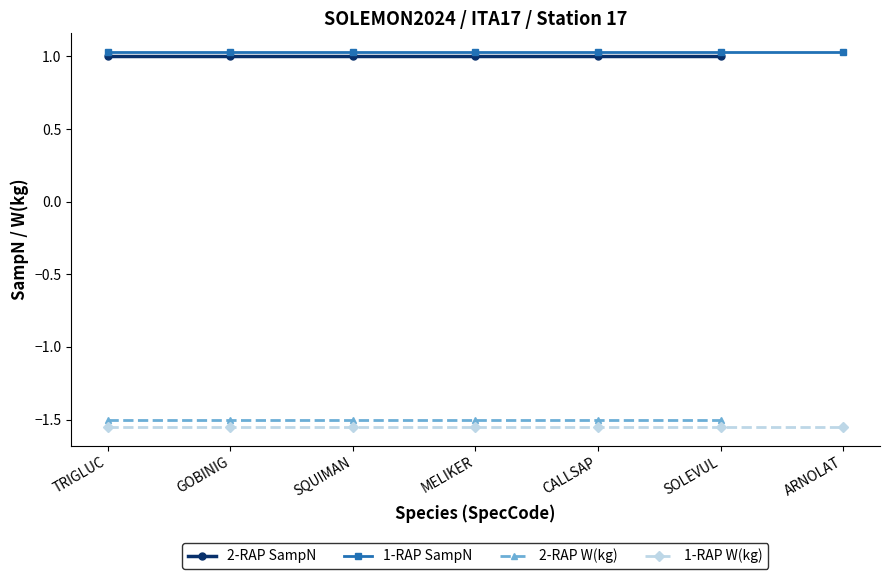

Which category has the lowest value across all series?

TRIGLUC